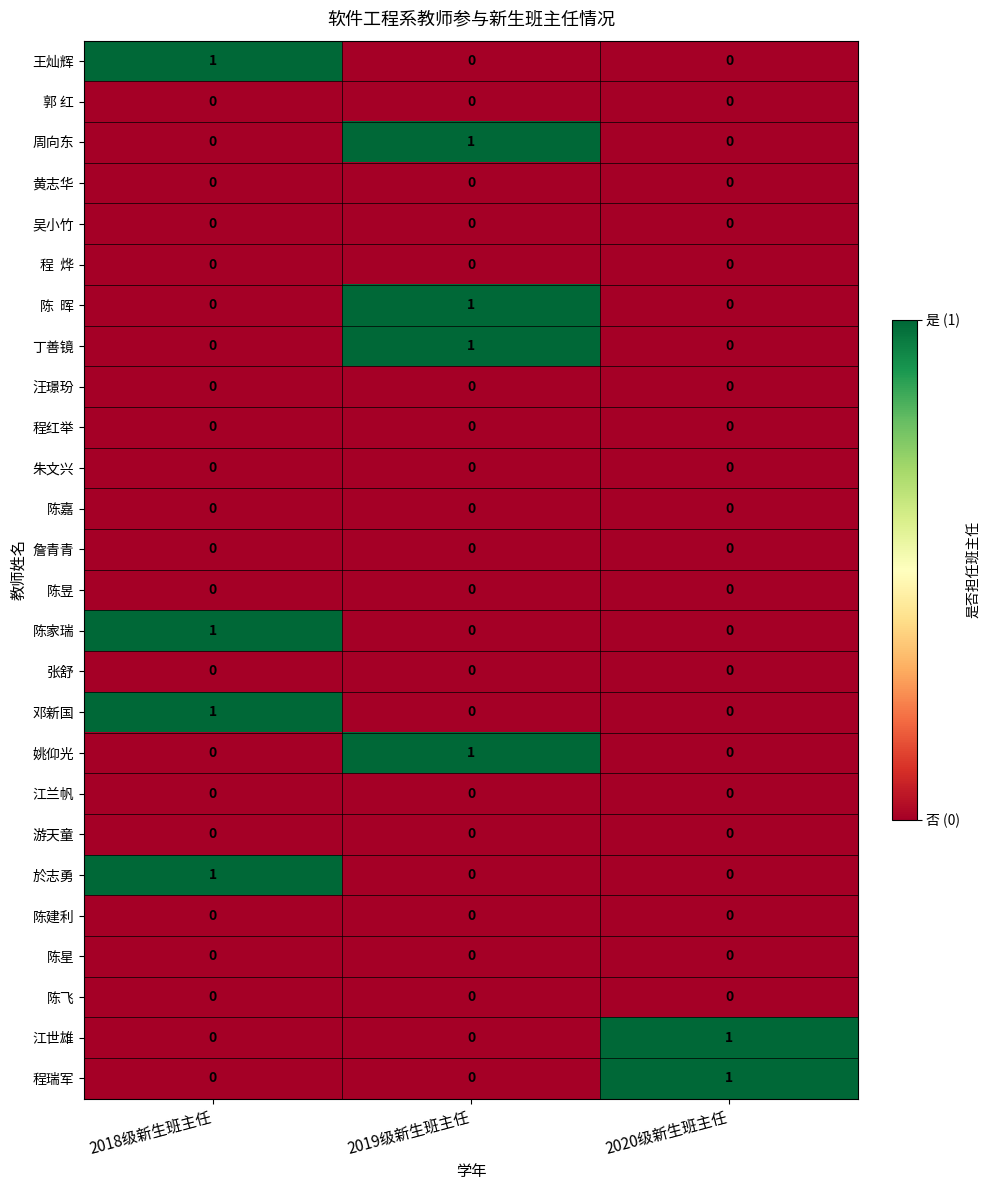

The 江兰帆 series shows 0 at 2018级新生班主任. True or false?

True